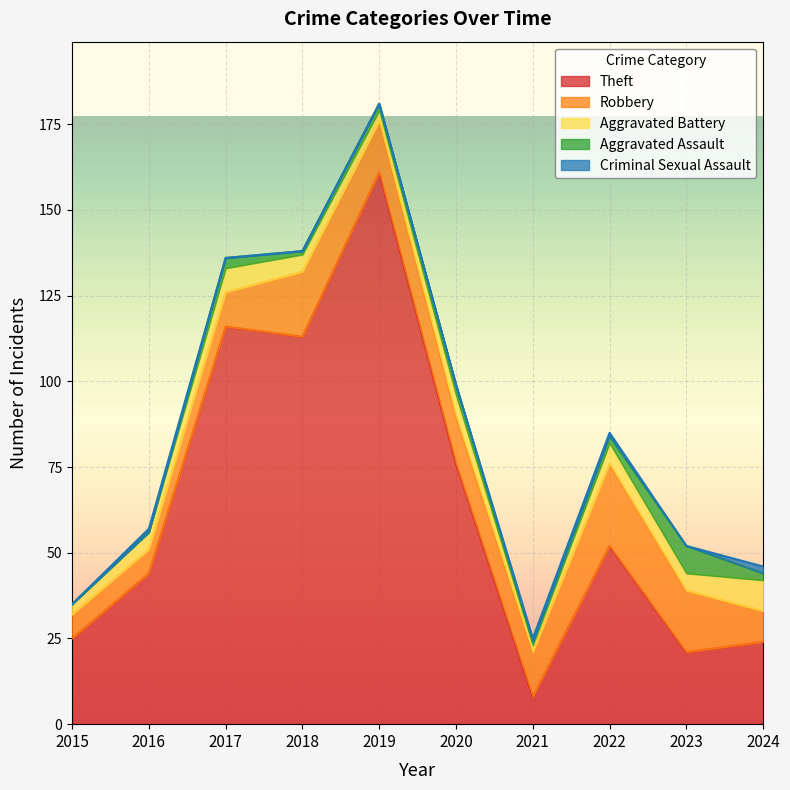

What are all the series names shown in the legend?

Theft, Robbery, Aggravated Battery, Aggravated Assault, Criminal Sexual Assault